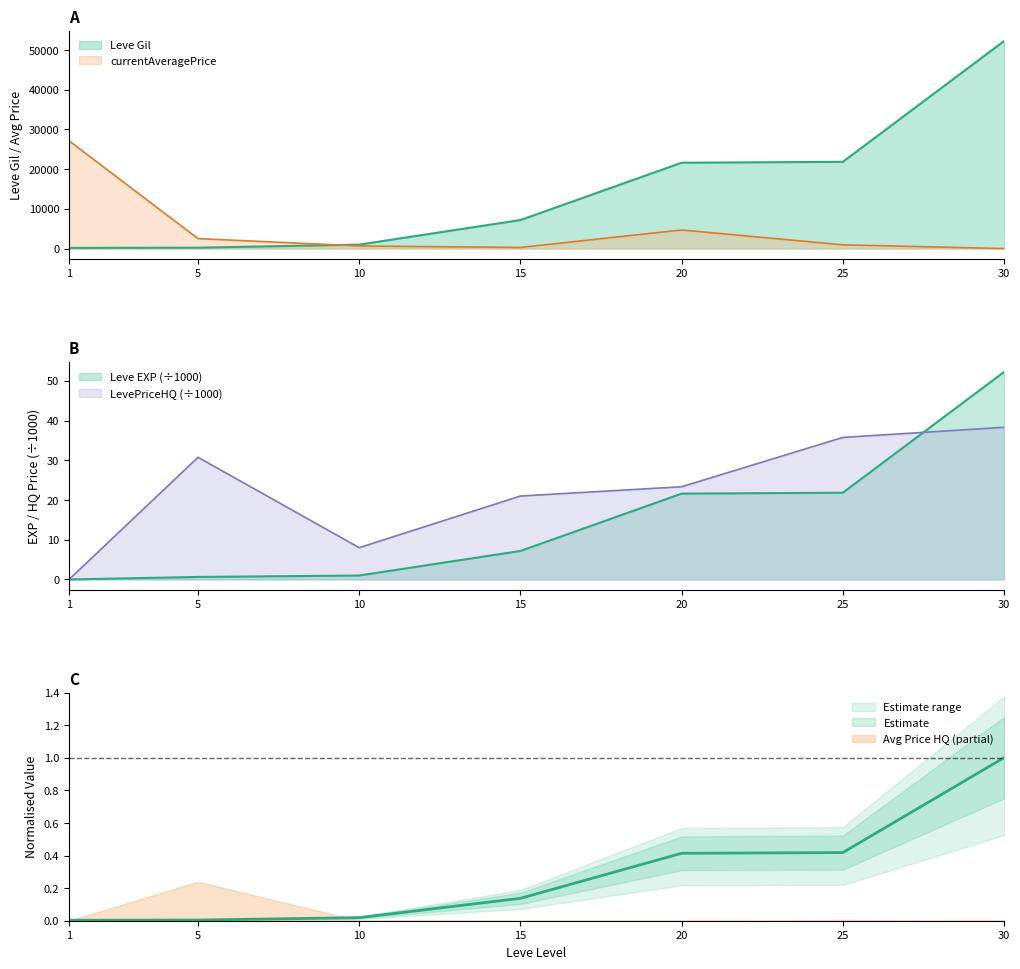

What is the spread (max minus min) of values at 30?

52220.0